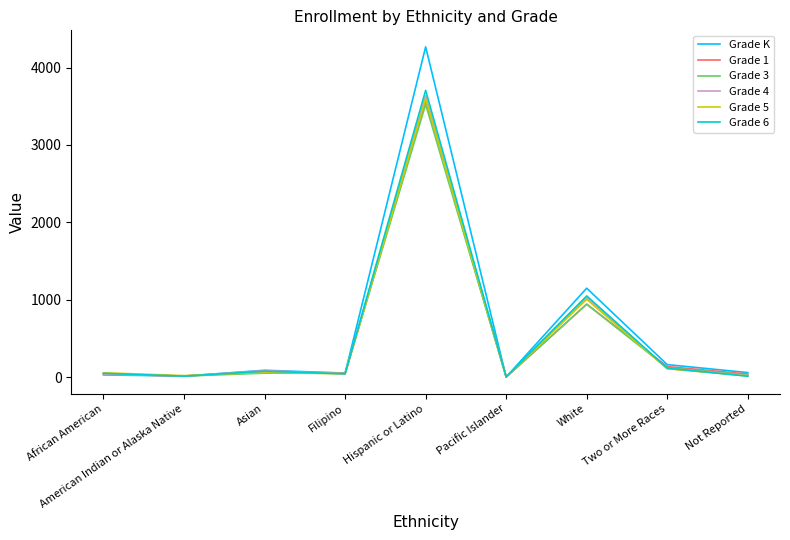

What is the spread (max minus min) of values at Hispanic or Latino?

743